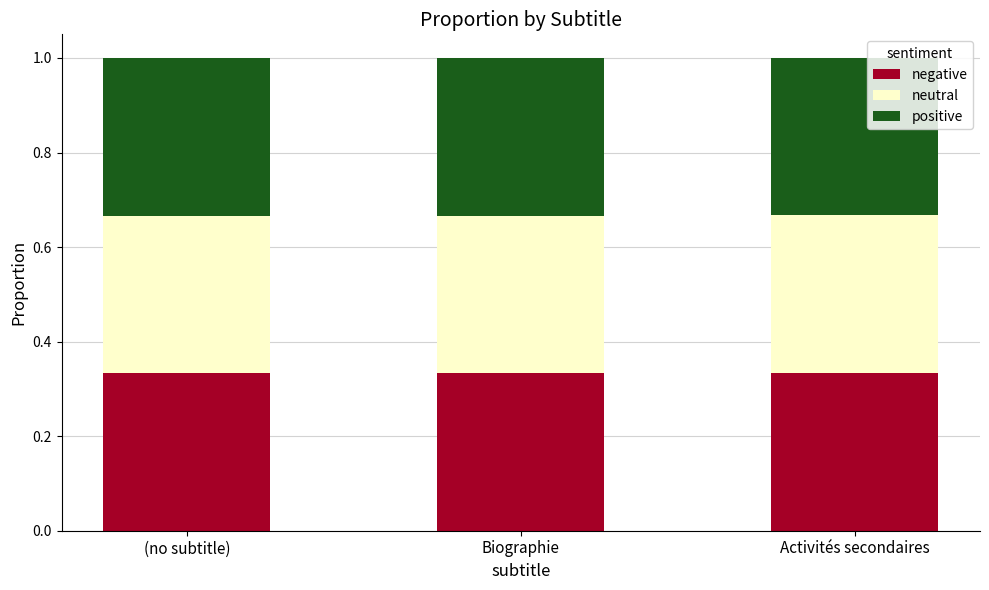

What is the total value across all series at Biographie?

1.0